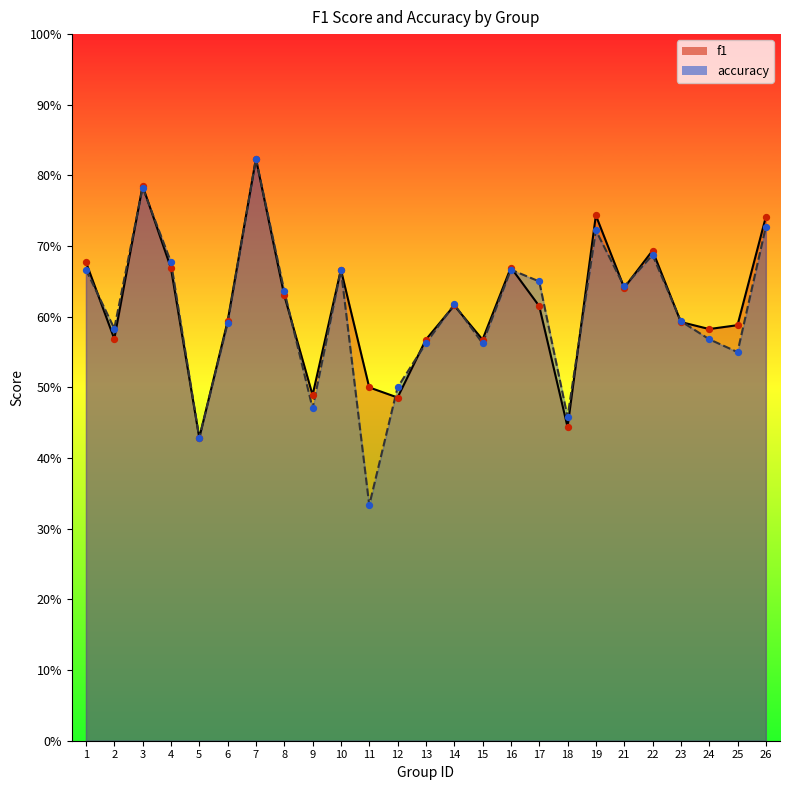

At how many categories does at least one series exceed 0?

25